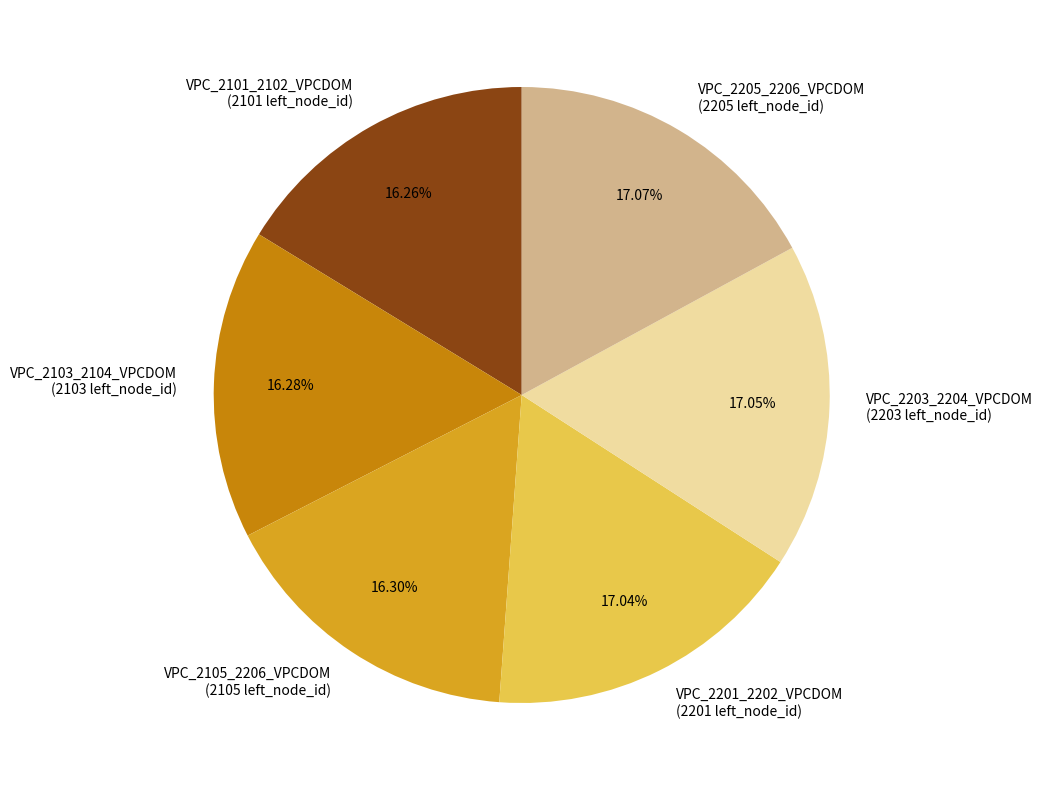

Count the number of slices in the pie.

6